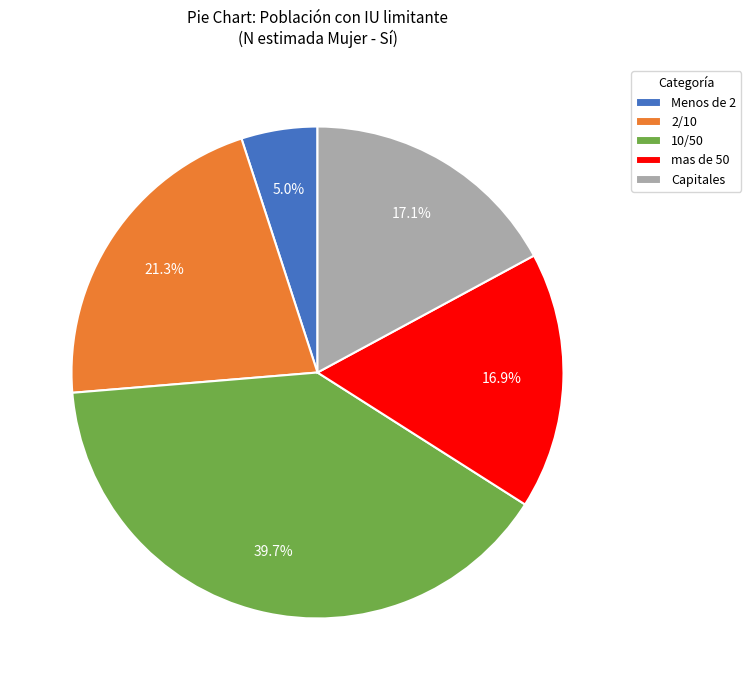

How much of the chart is everything except Capitales?

82.9%